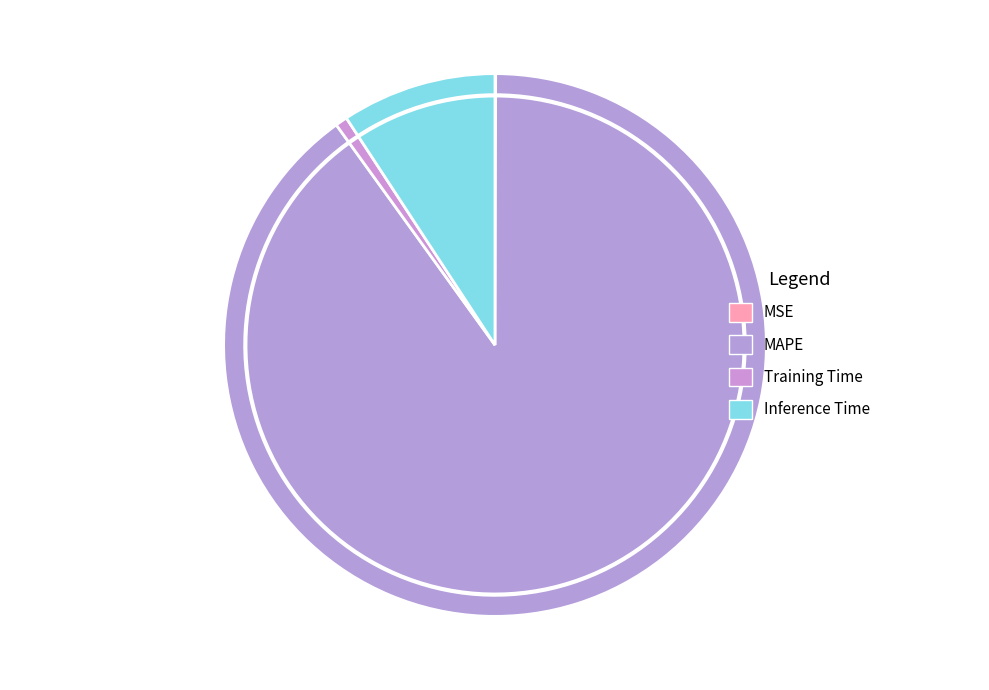

What percentage is the Training Time slice, to the nearest percent?

1%